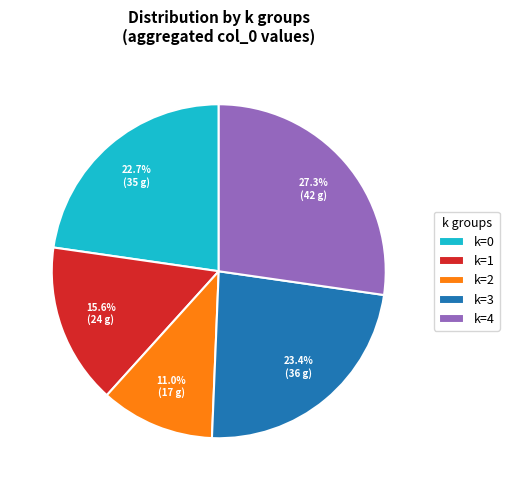

What is the largest slice in the pie chart?

k=4